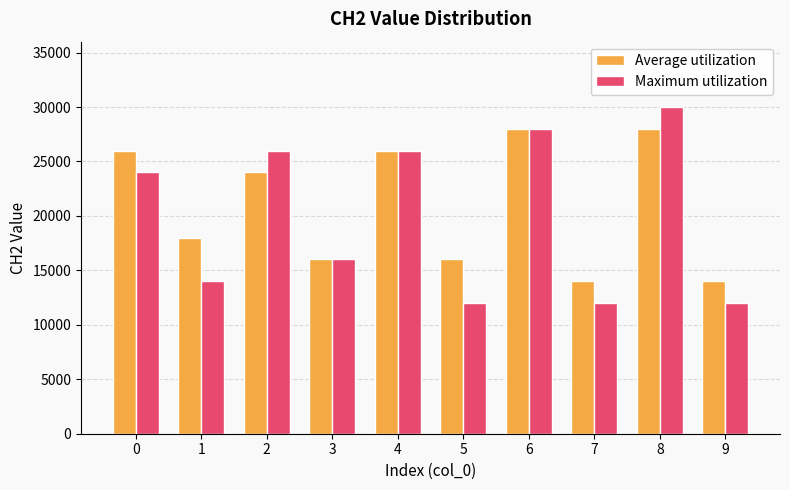

Which series has the largest total across all categories?

Average utilization